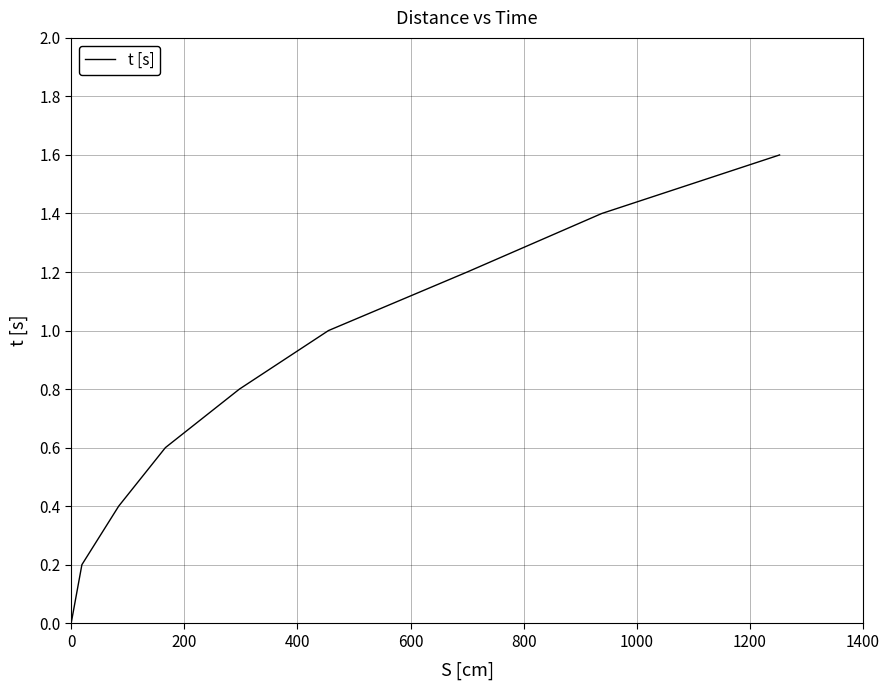

What is the maximum value shown in the chart?

1.6